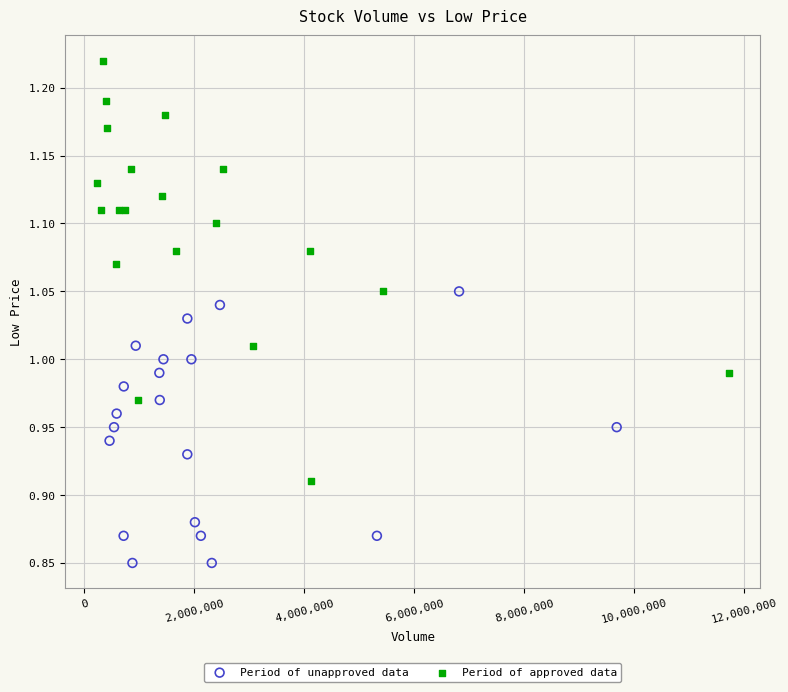

Which series has the widest spread of Y values?

Period of approved data